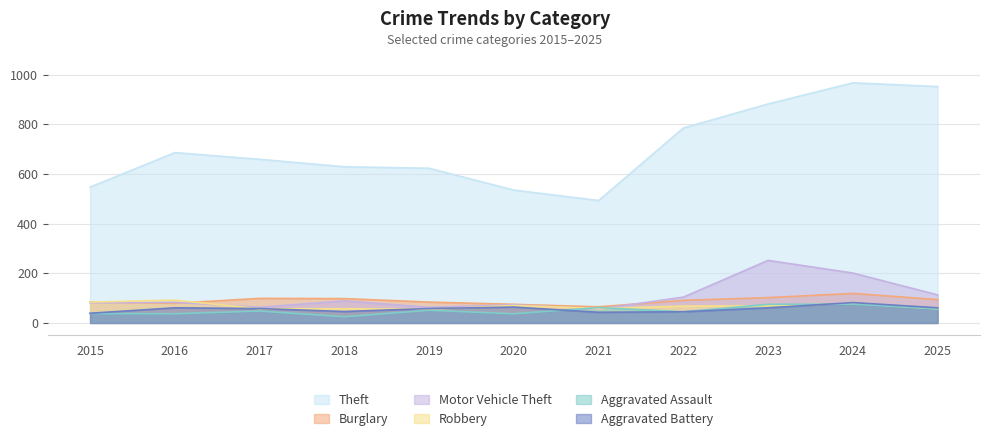

Is it true that Motor Vehicle Theft equals 73 at 2020?

True